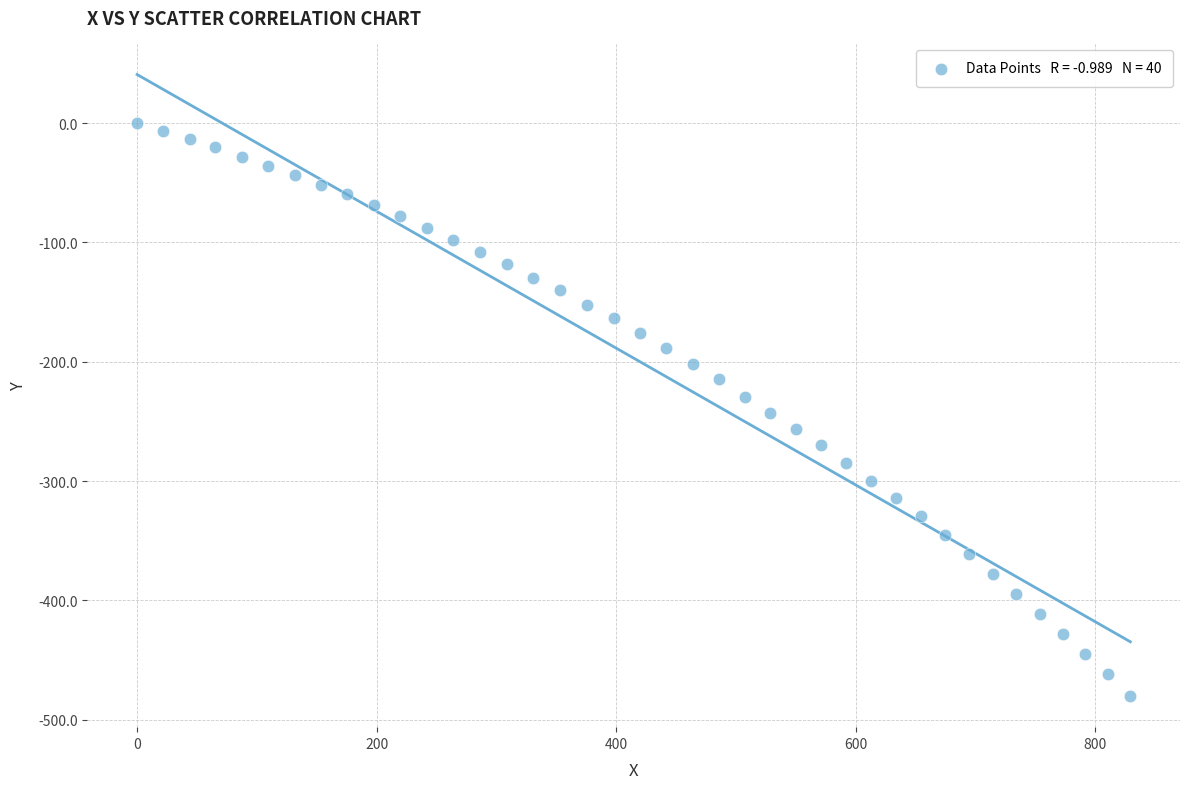

What is the range of X values (max minus min)?

829.1